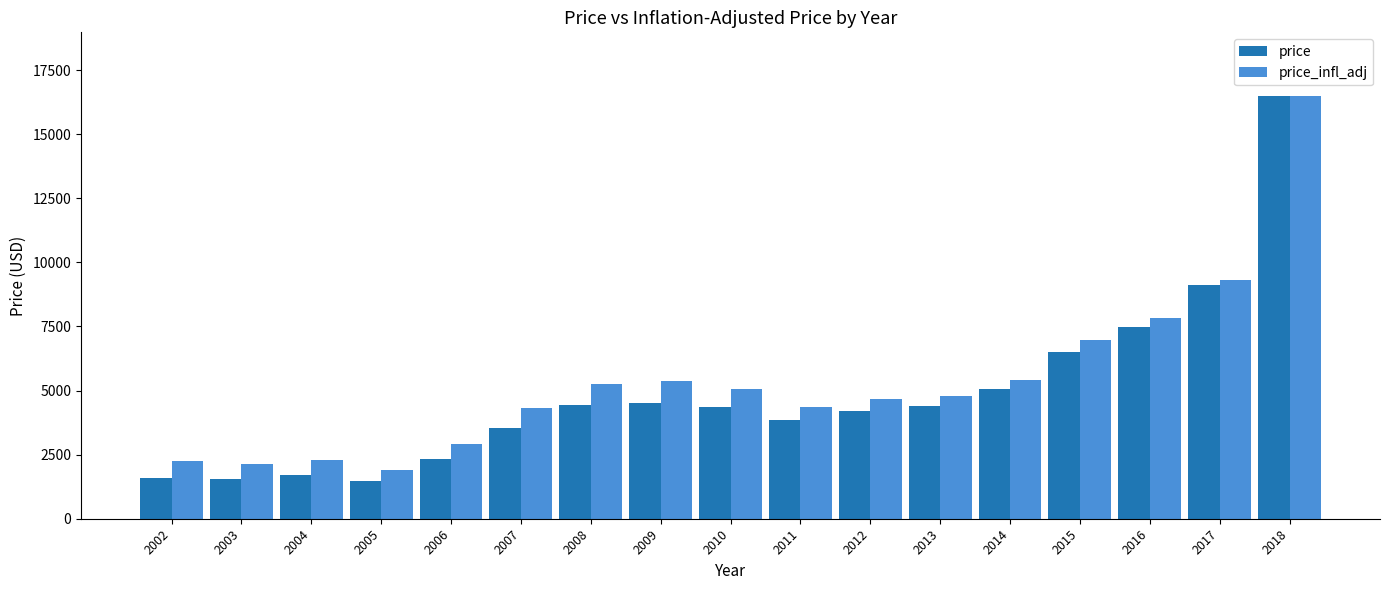

What is the value of the price bar at the 15th from the left?

7475.0